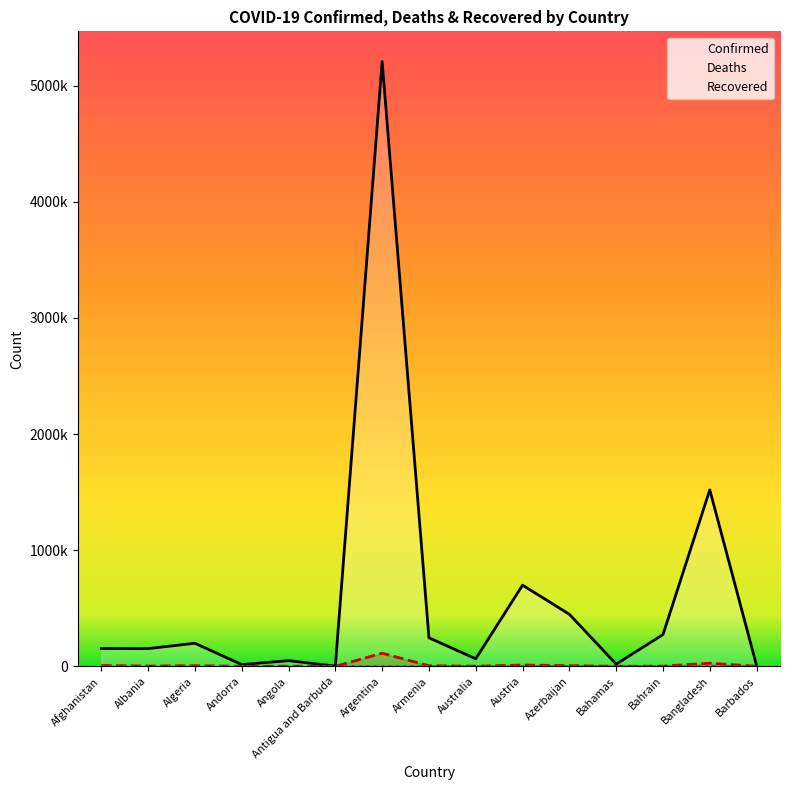

What is the average value of the Deaths series?

12037